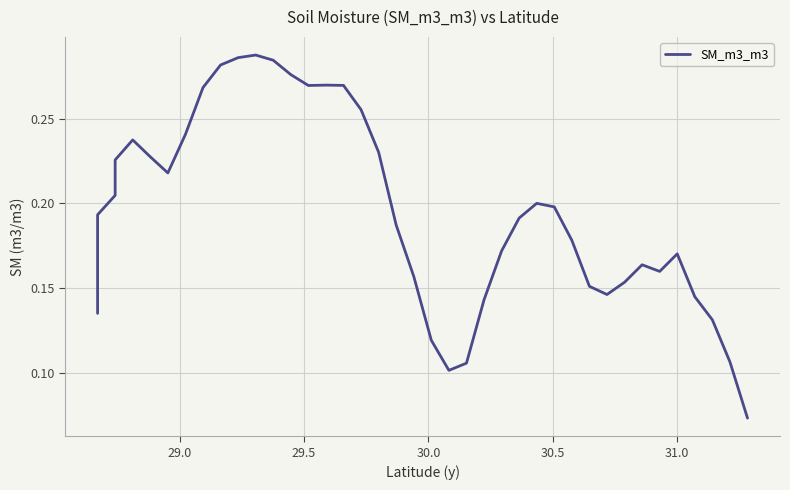

What is the maximum value shown in the chart?

0.3